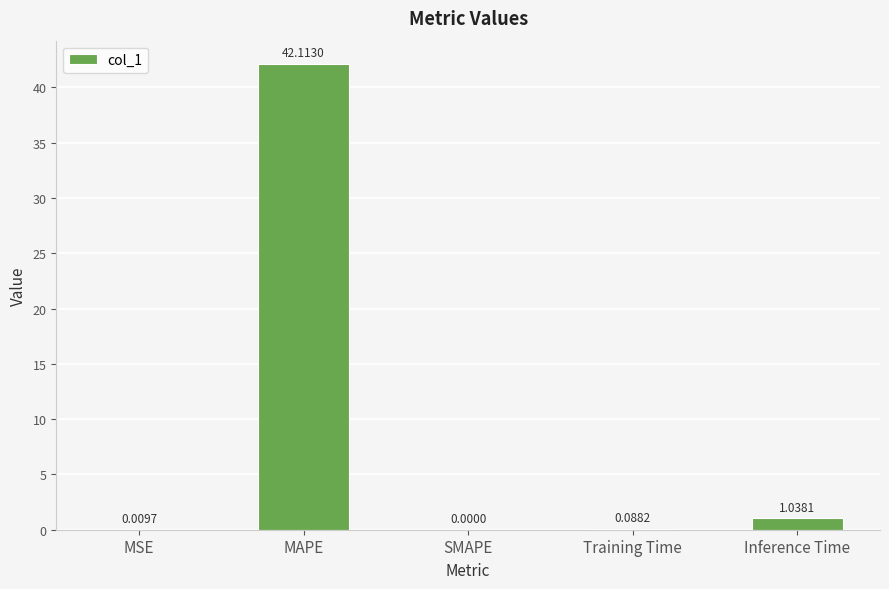

Which category has the highest value across all series?

MAPE